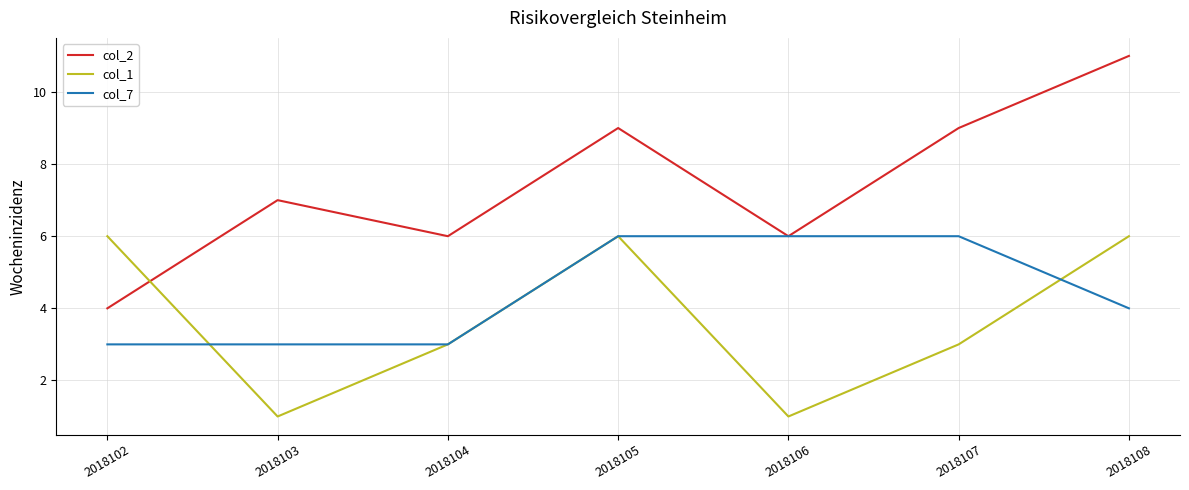

What value does the col_1 series have at 2018102?

6